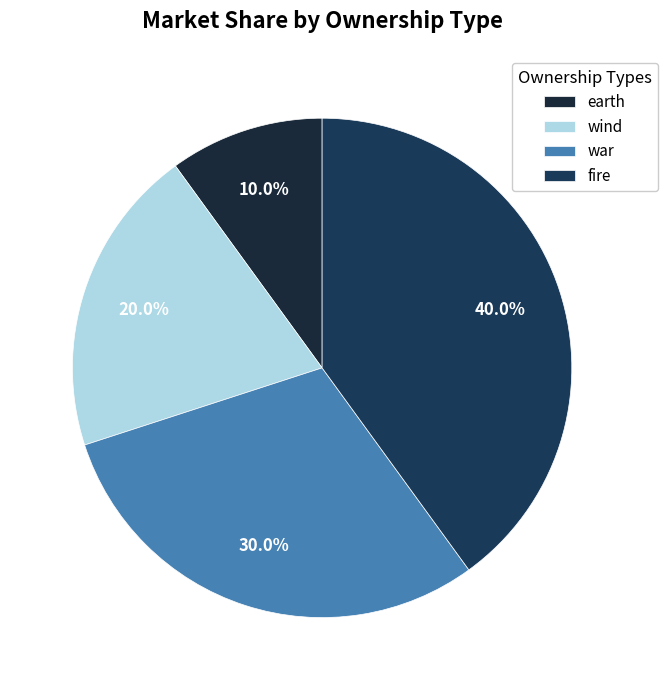

Combined, do wind and war account for over 50%?

No